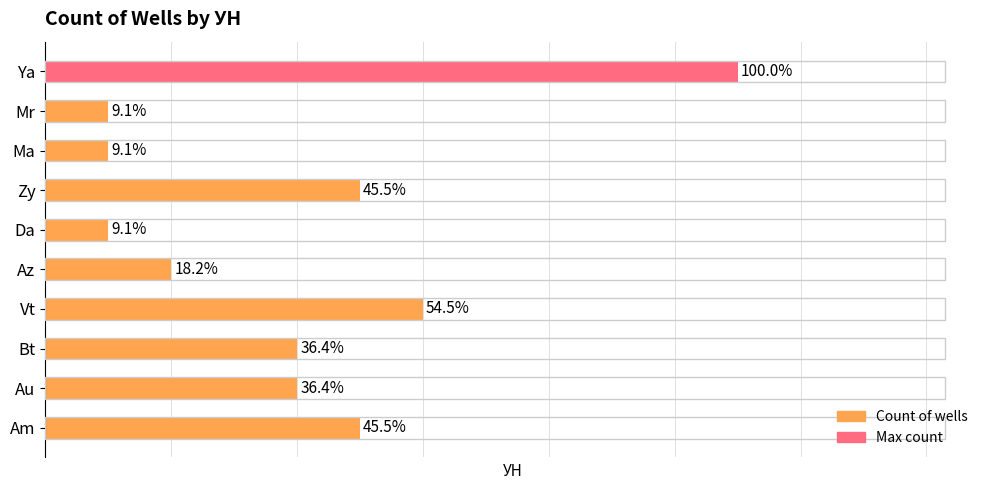

How many categories are shown in the chart?

10